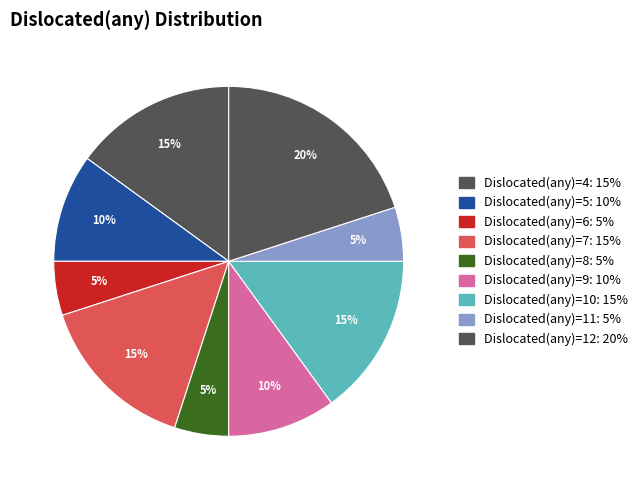

How many slices are in this pie chart?

9